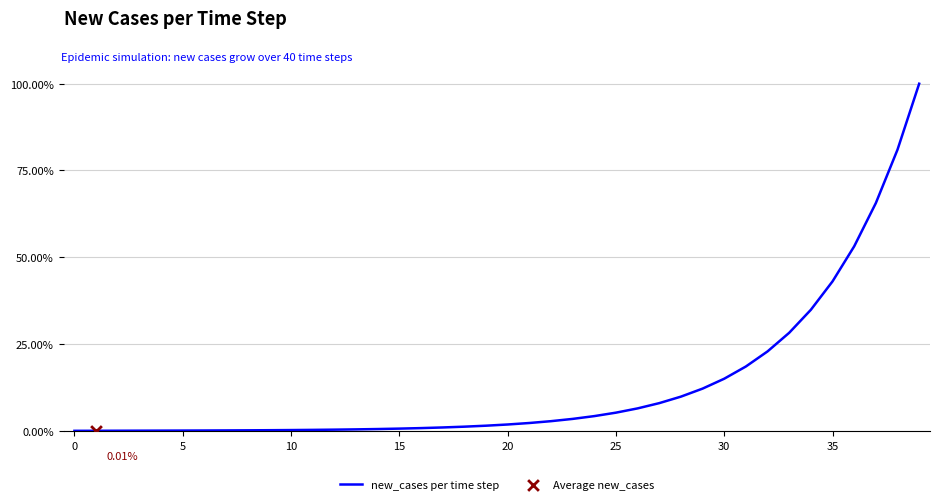

What is the difference between the maximum and minimum values?

100.0